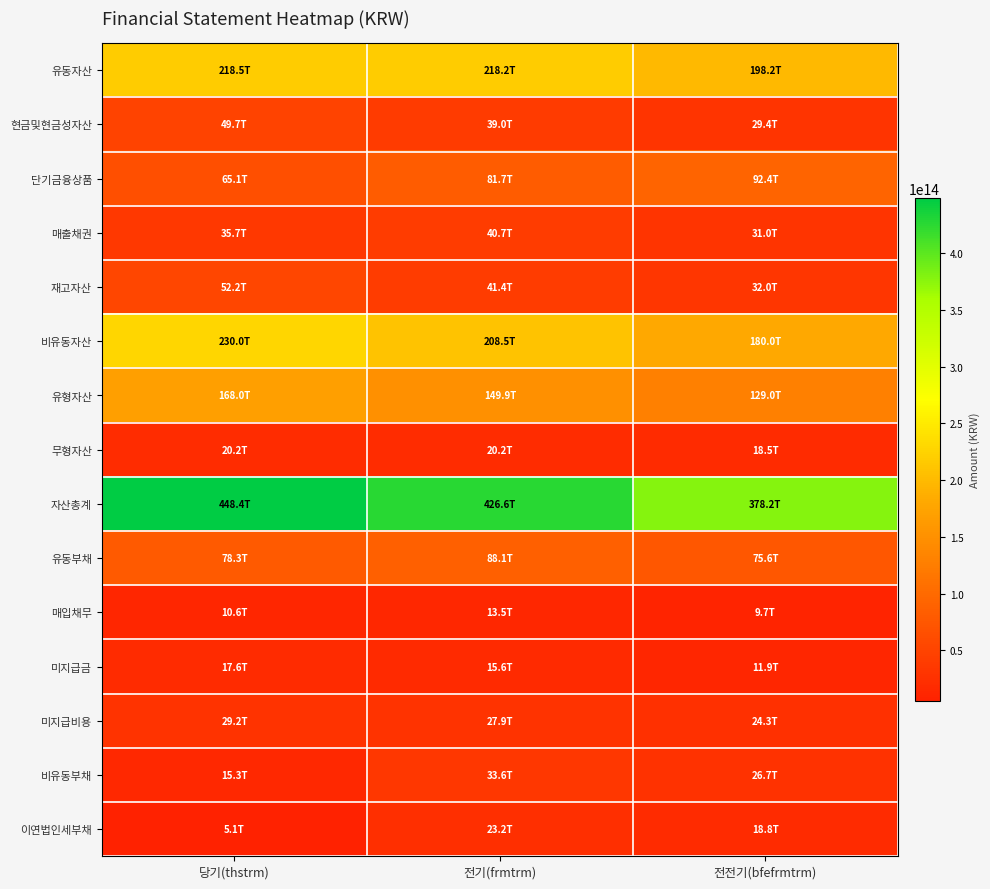

List the series in order of their peak value, highest first.

자산총계, 비유동자산, 유동자산, 유형자산, 단기금융상품, 유동부채, 재고자산, 현금및현금성자산, 매출채권, 비유동부채, 미지급비용, 이연법인세부채, 무형자산, 미지급금, 매입채무